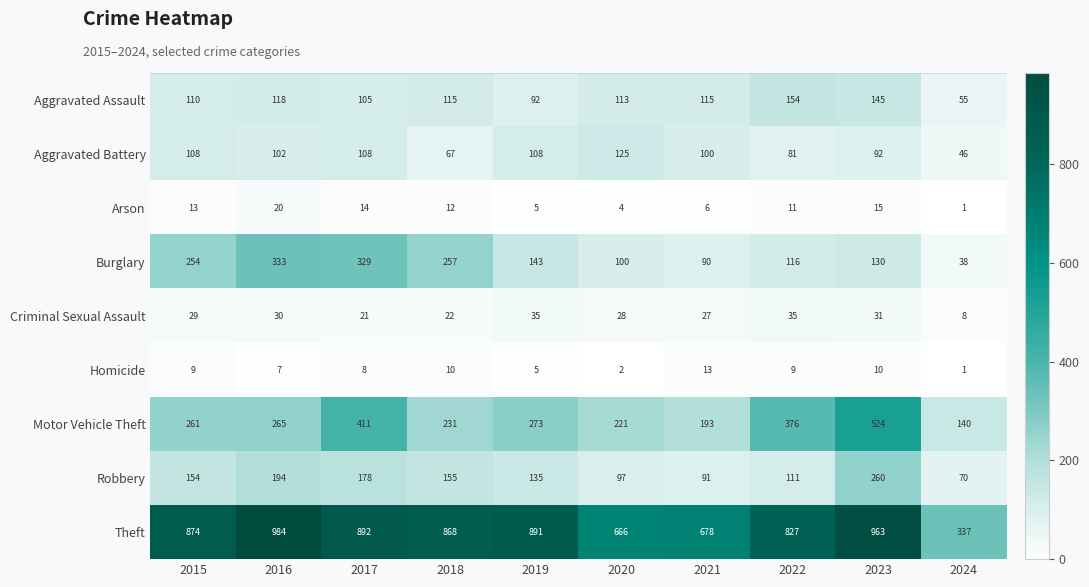

Rank the series at 2021 from highest to lowest value.

Theft, Motor Vehicle Theft, Aggravated Assault, Aggravated Battery, Robbery, Burglary, Criminal Sexual Assault, Homicide, Arson